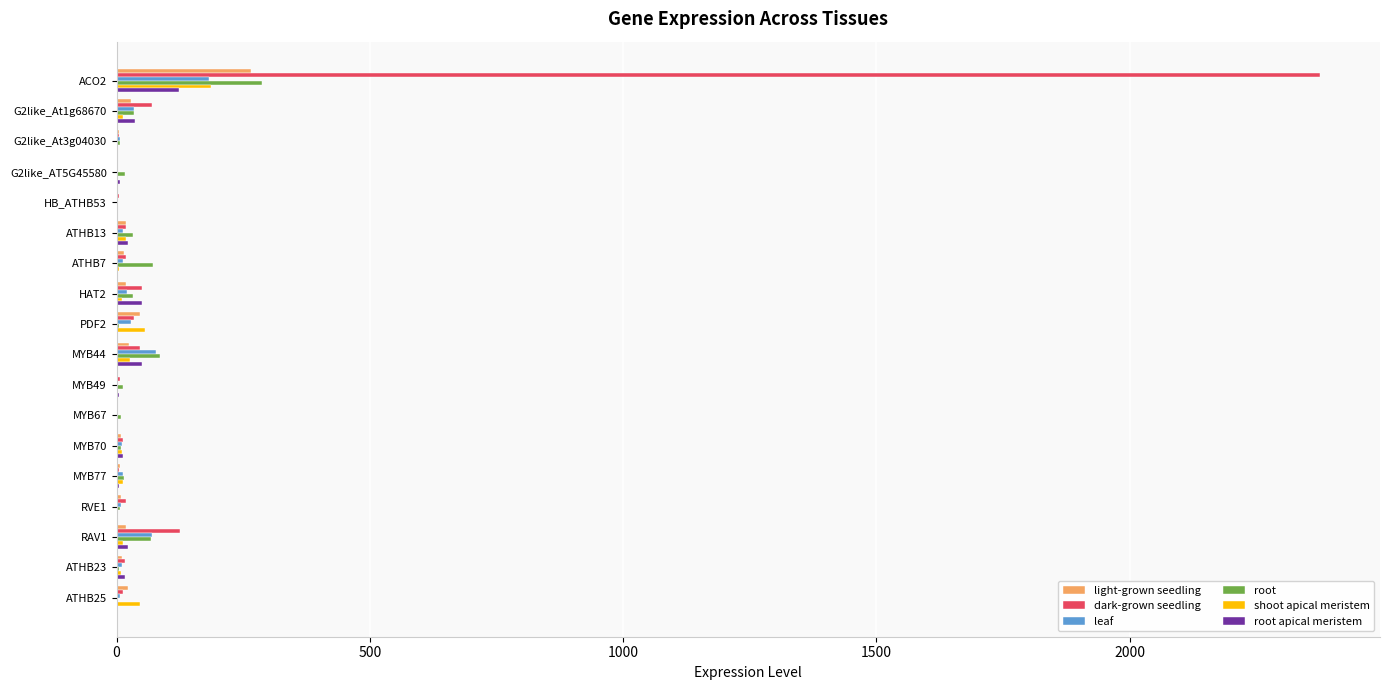

What is the maximum value shown in the chart?

2375.6